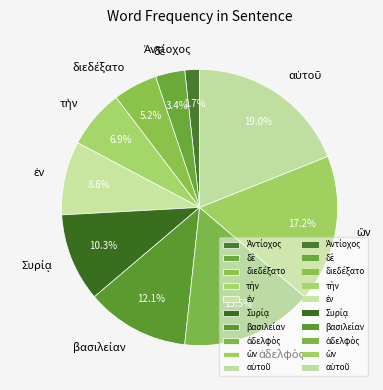

Does any single category account for the majority?

No